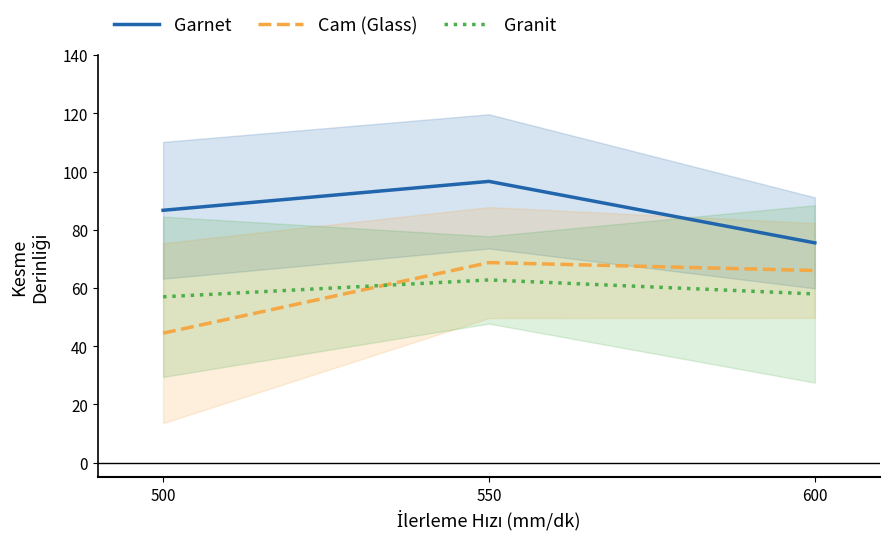

Which has a higher value, 600 or 550?

550